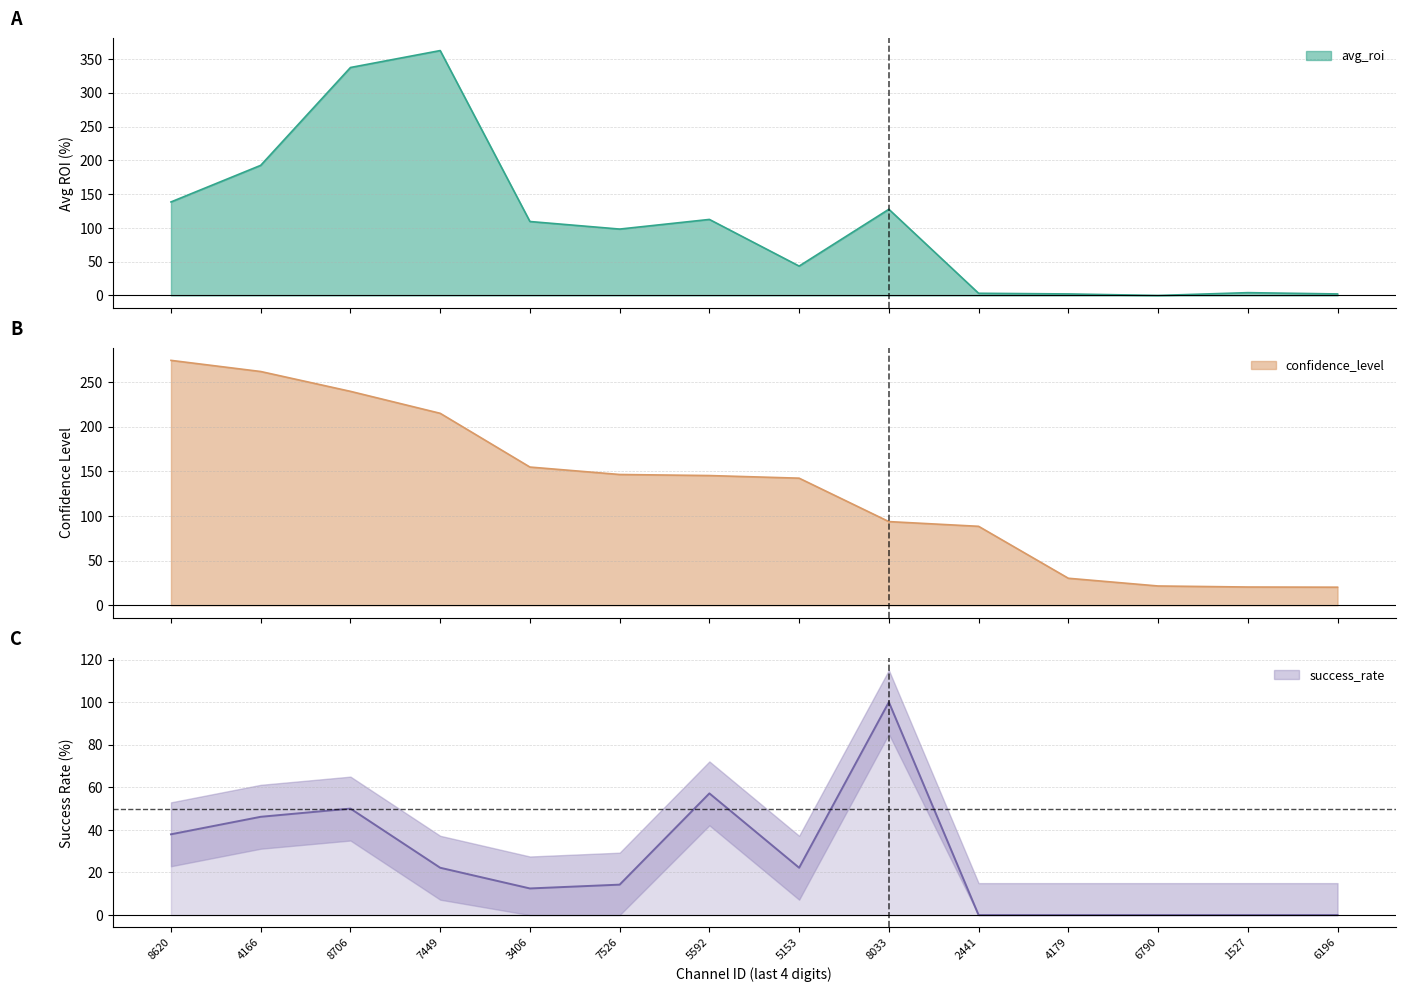

True or false: confidence_level has more than 2 interior local peaks.

False